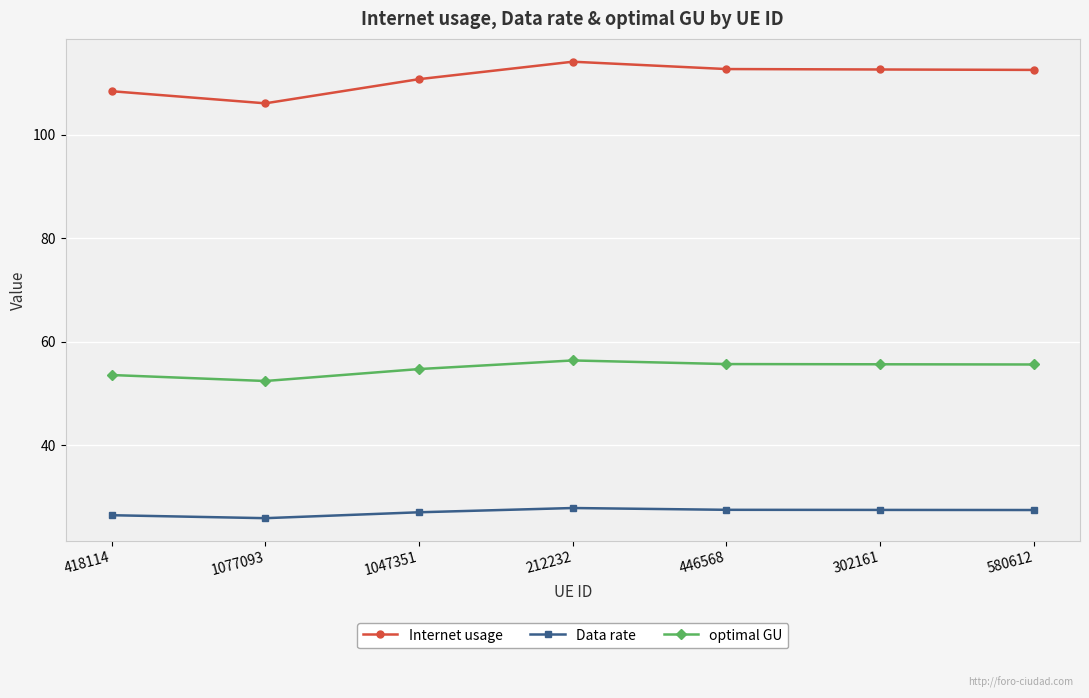

Where is Internet usage nearest to the value 110?

1047351